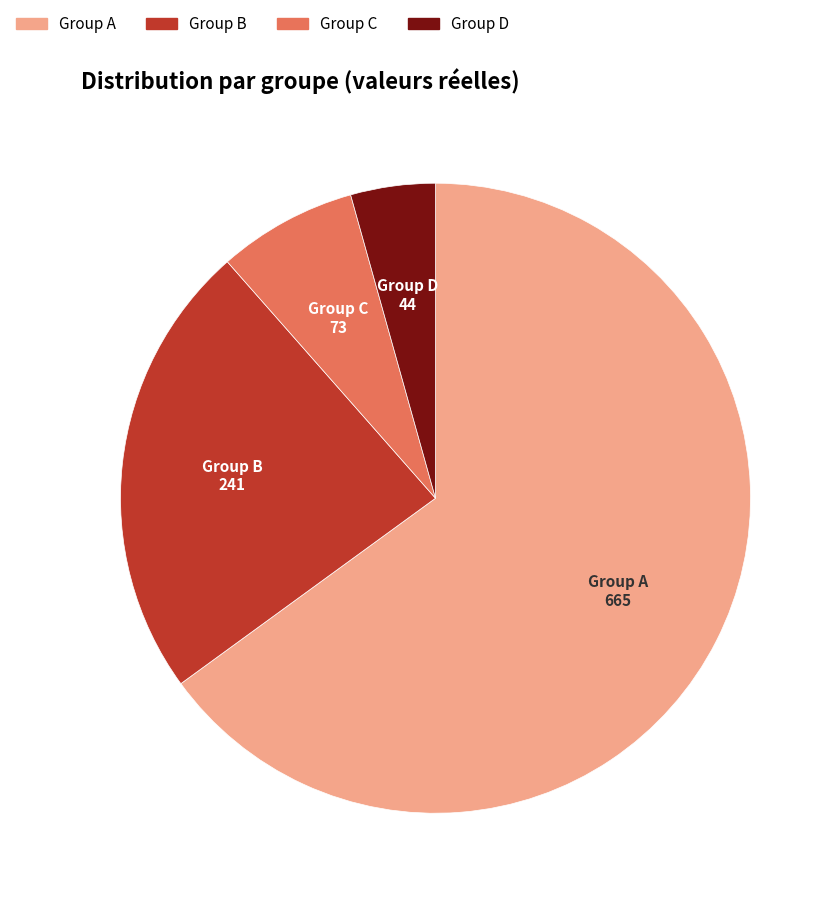

Rank the categories by value from lowest to highest.

Group D, Group C, Group B, Group A